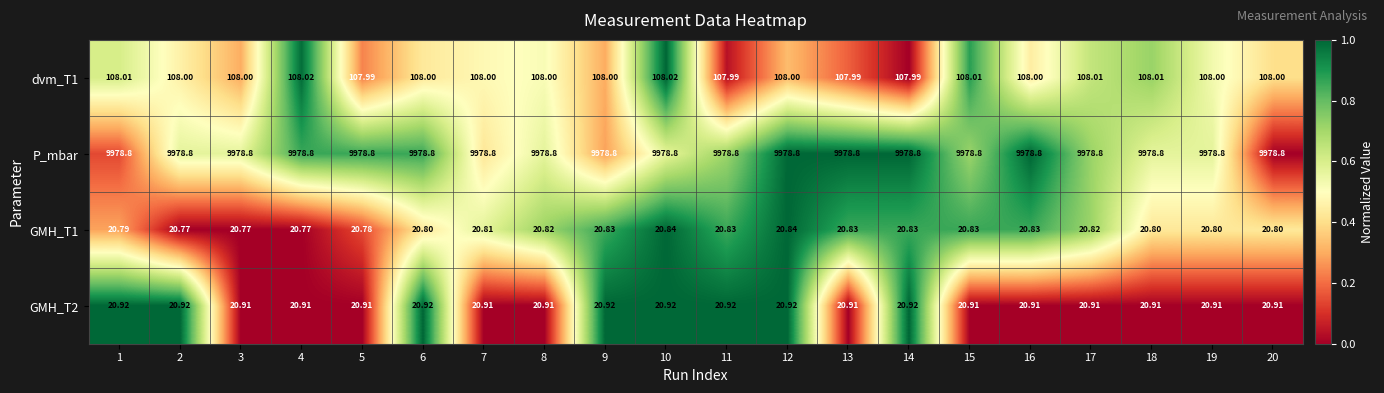

Count the number of categories in the chart.

20